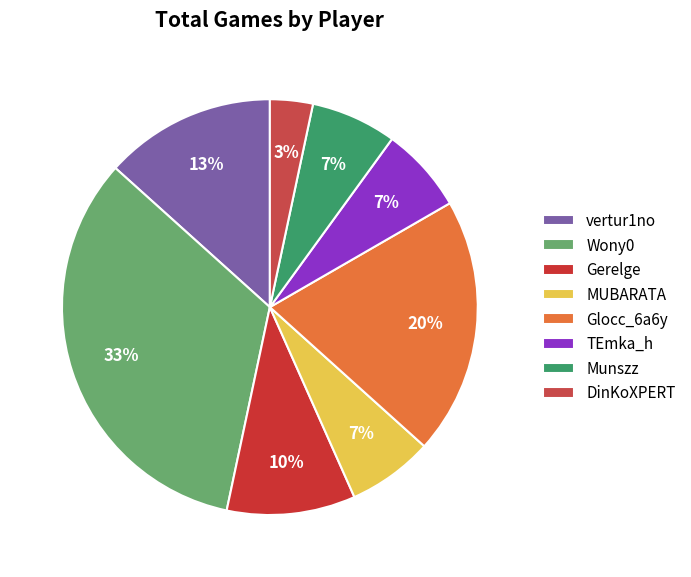

Which category has the biggest portion of the pie?

Wony0